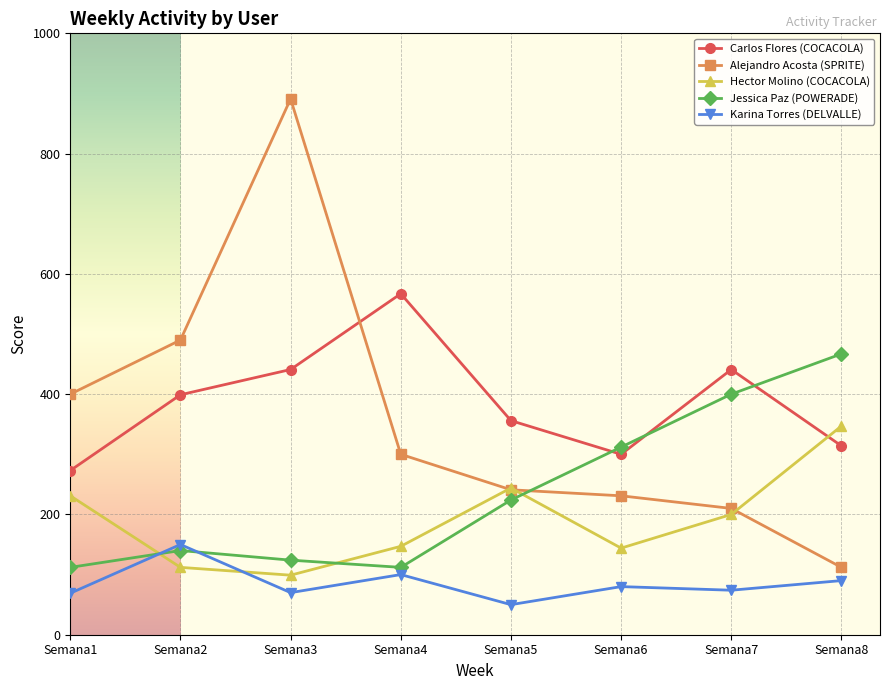

True or false: Alejandro Acosta (SPRITE) and Karina Torres (DELVALLE) intersect in this chart.

False